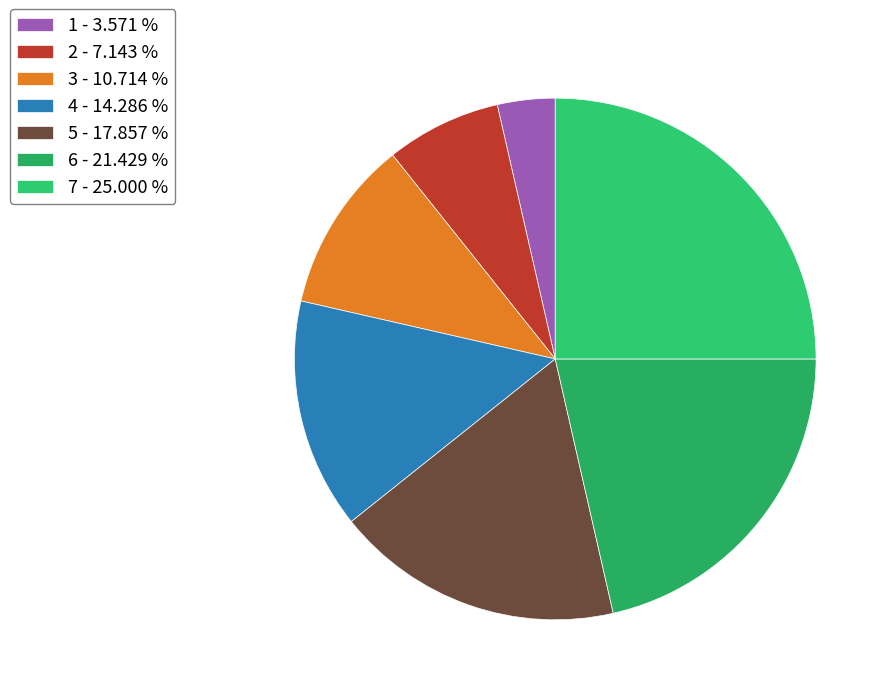

How many slices are in this pie chart?

7